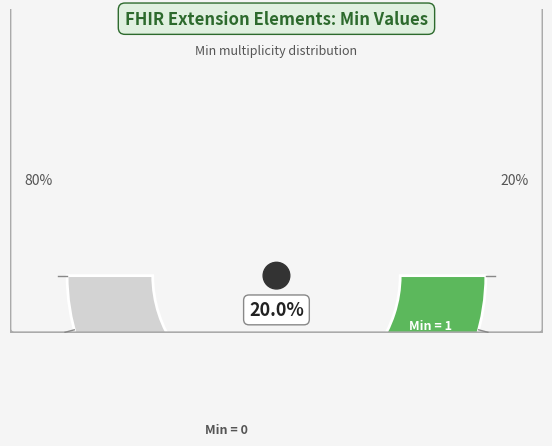

The Extension.id slice represents 1% of the pie. True or false?

False